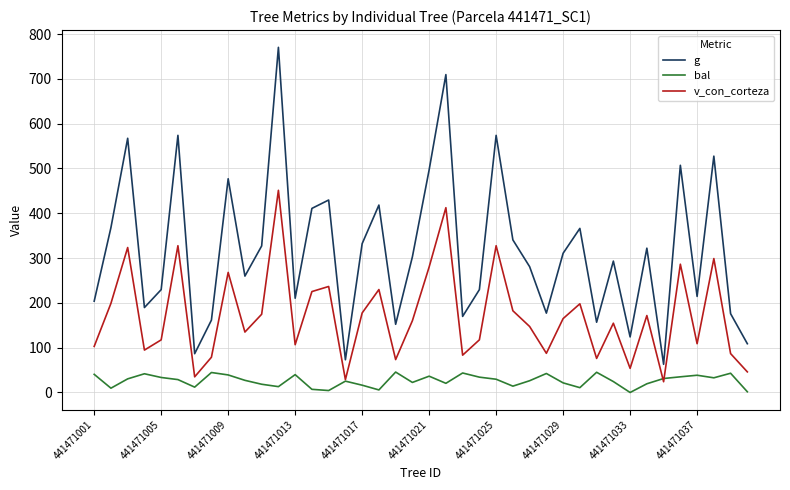

What is the highest value of the g series?

770.4